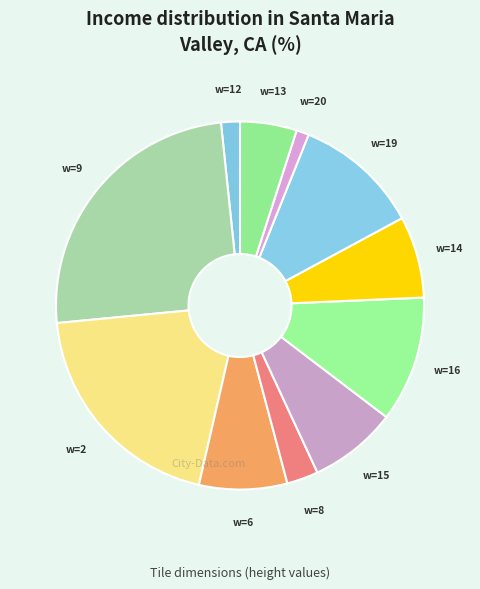

Combined, do w=9 and w=15 account for over 50%?

No